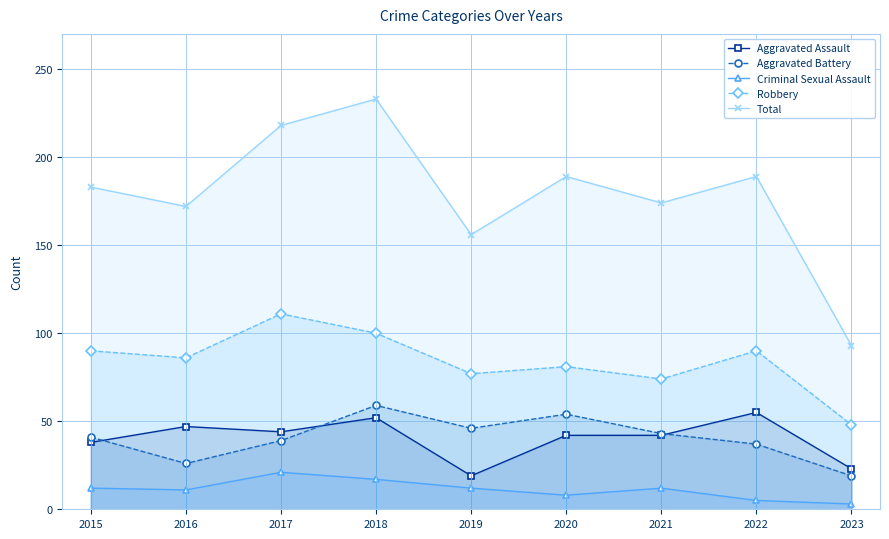

How many interior local valleys does the Aggravated Battery series have?

2